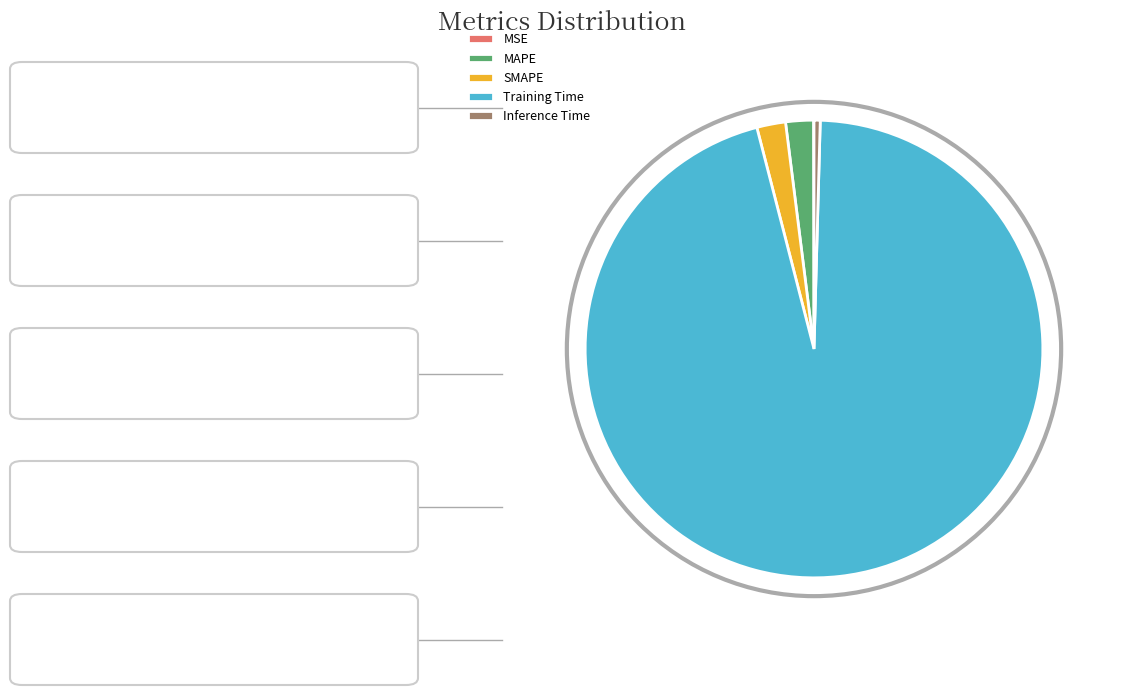

The MAPE slice represents 14% of the pie. True or false?

False